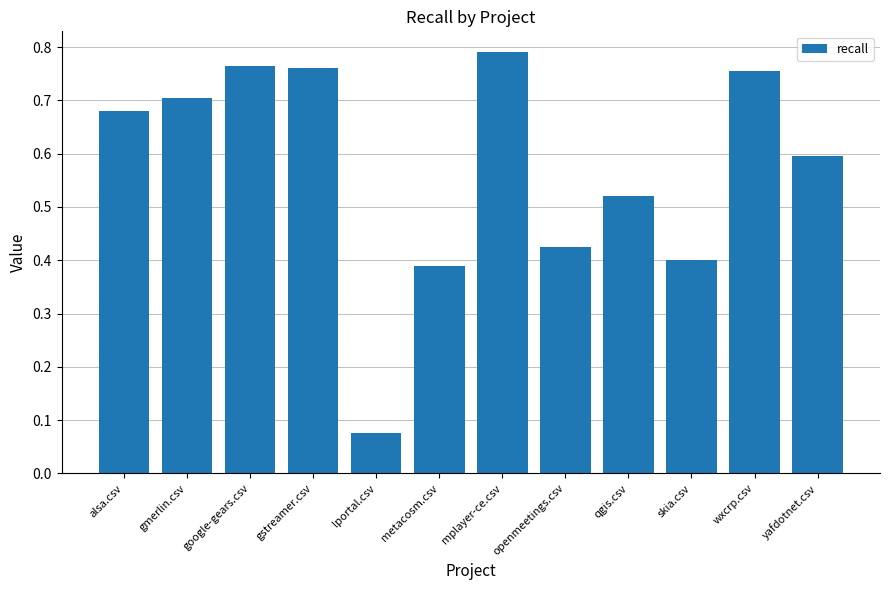

Does the chart contain stacked bars?

No